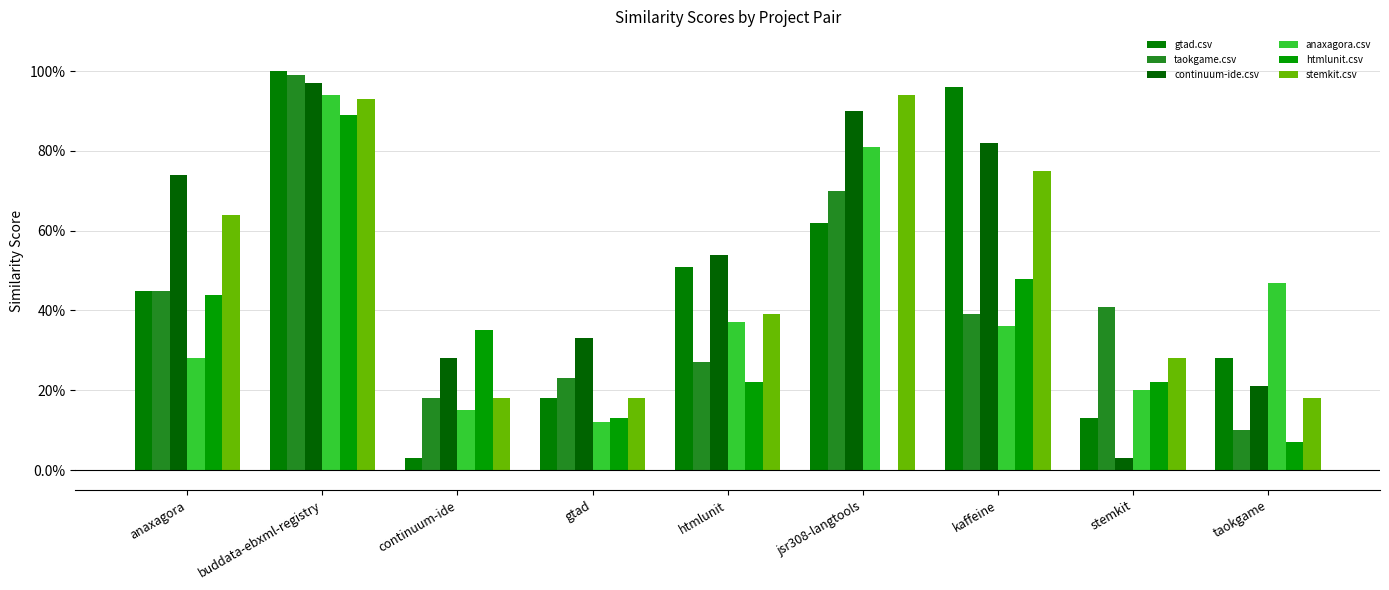

How many data points does each series have?

9